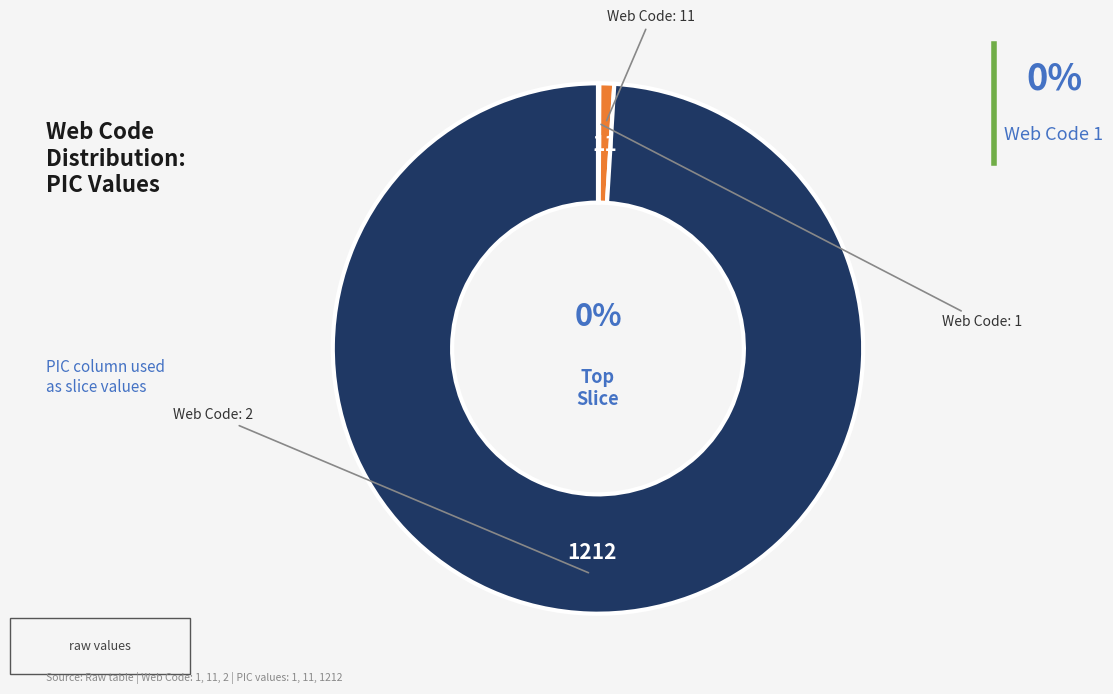

To the nearest percent, what is the difference between the largest and smallest slice percentages?

99%